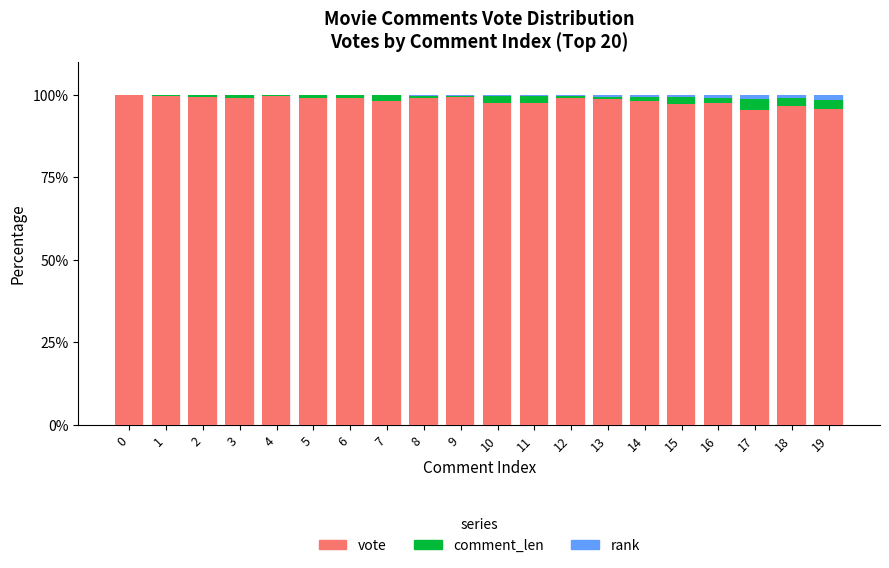

What is the highest value of the vote series?

99.9